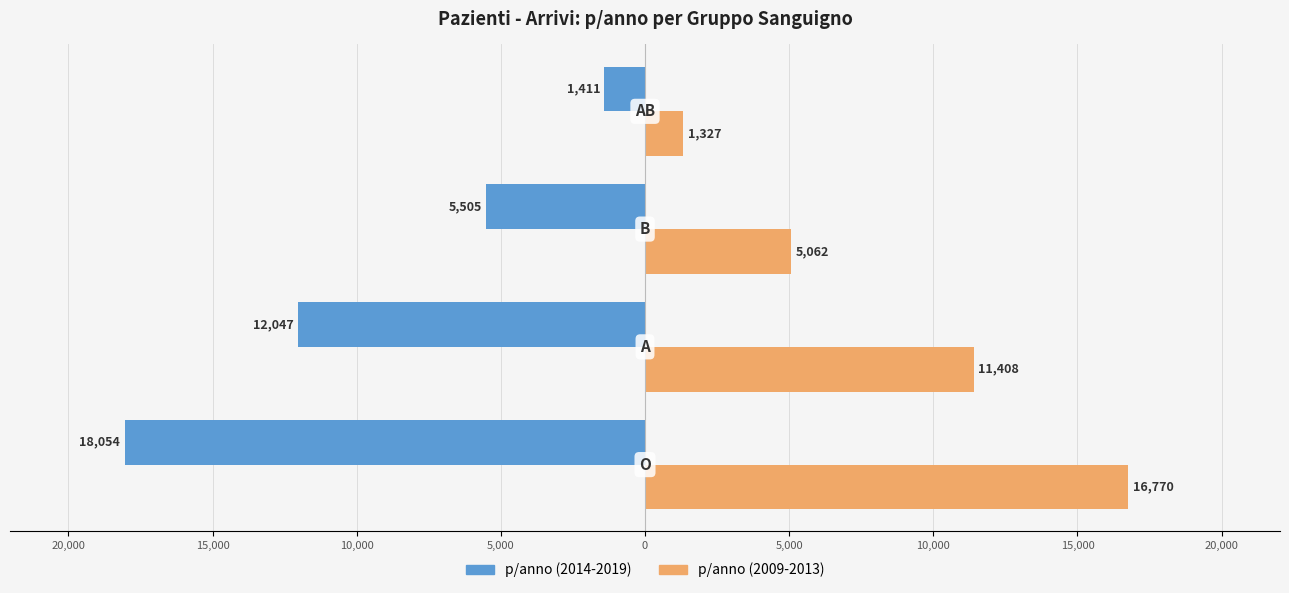

How many data points does each series have?

4